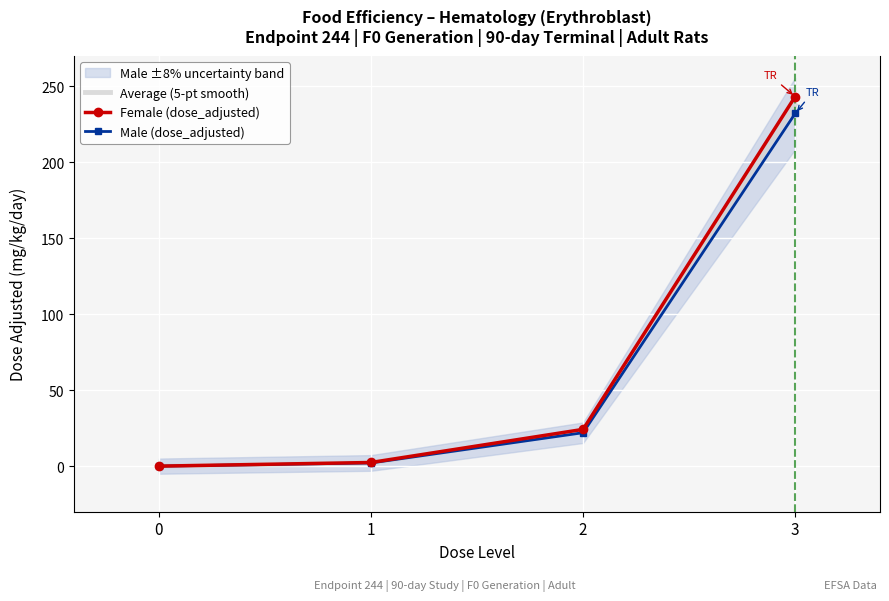

Is it true that Male (dose_adjusted) equals 2.1 at 1?

True